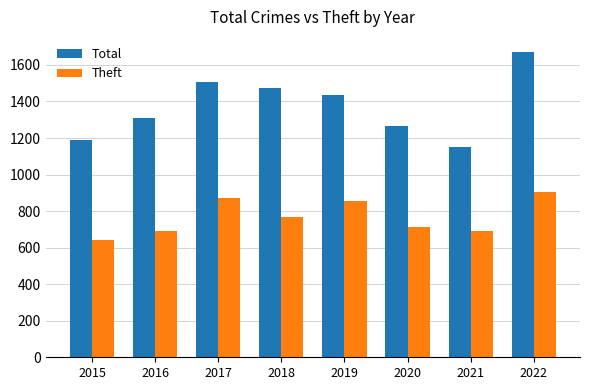

Rank the series by their maximum value, from highest to lowest.

Total, Theft